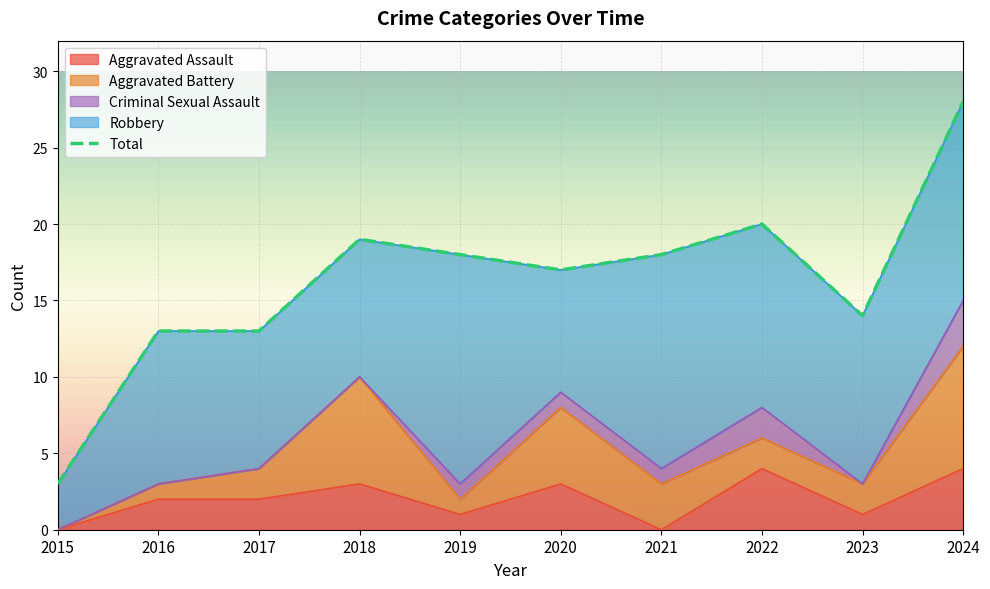

How many points are lower than both their immediate neighbors (excluding endpoints)?

2